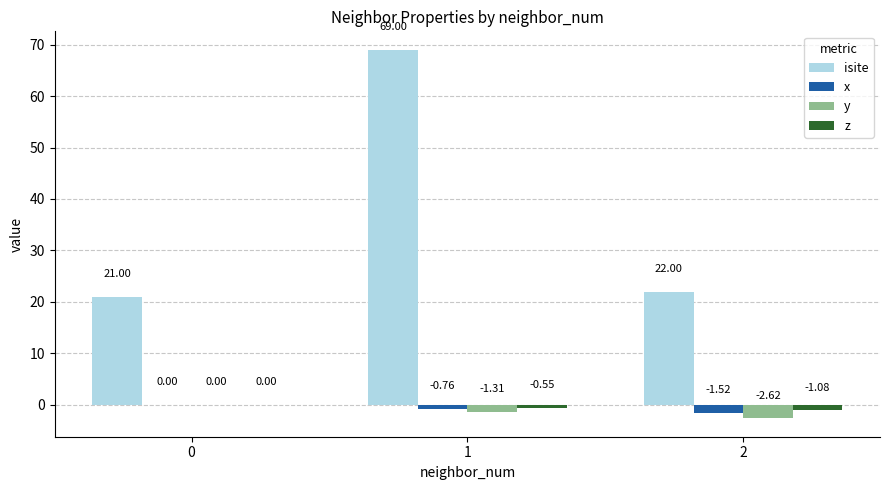

What is the sum of all z values?

-1.6